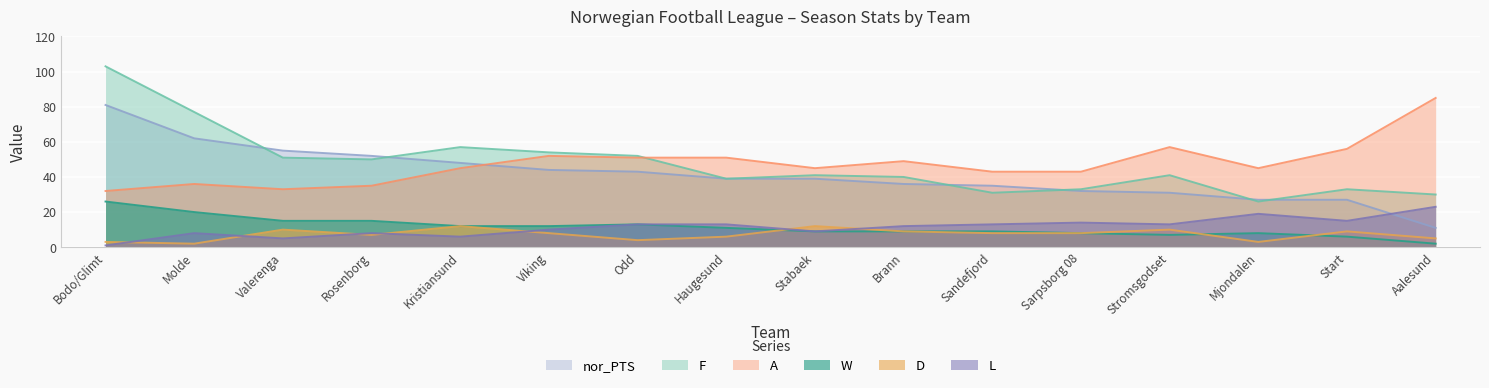

At how many categories does at least one series exceed 99?

1